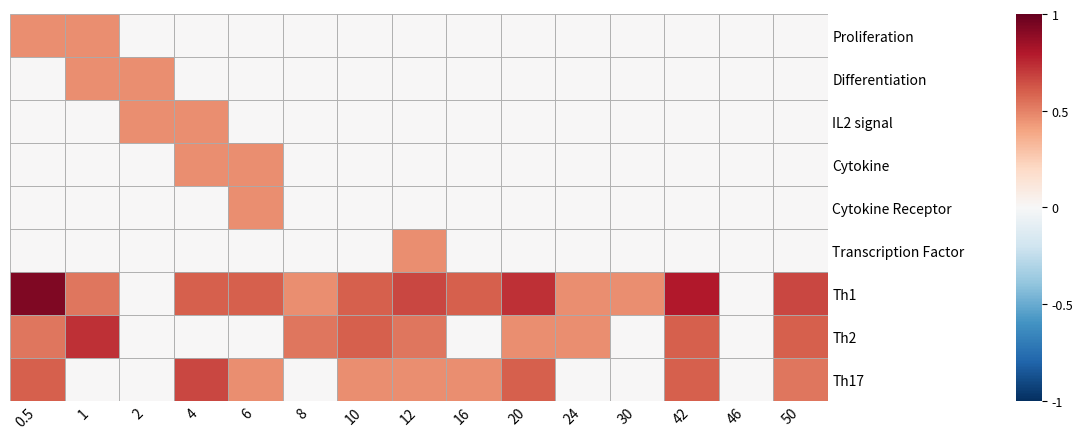

How many distinct data groups are displayed?

9